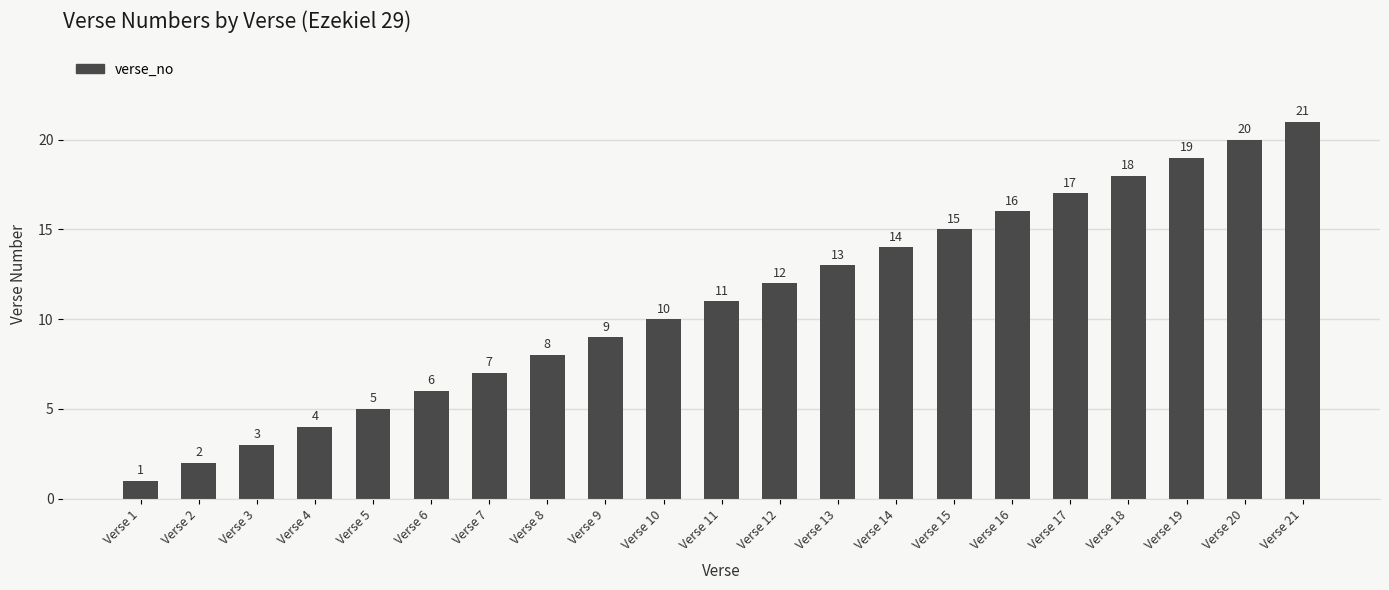

Are the bars horizontal?

No